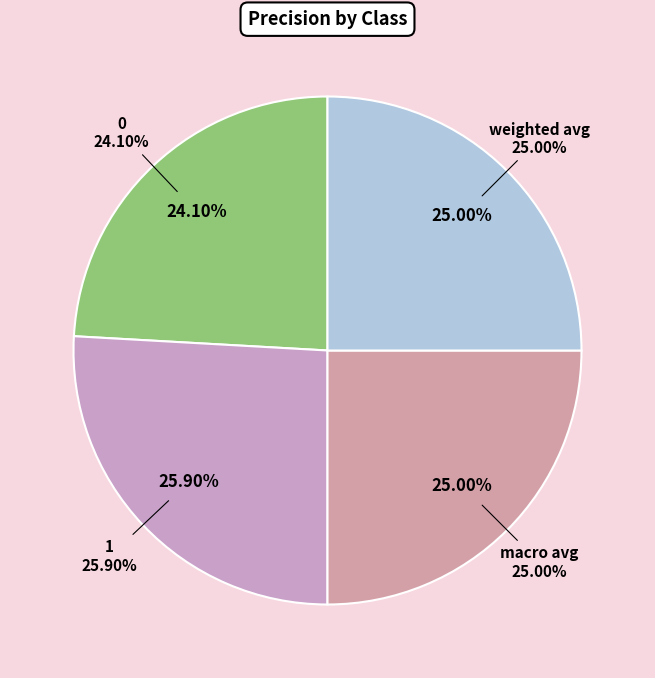

To the nearest percent, what is the average slice percentage?

25%